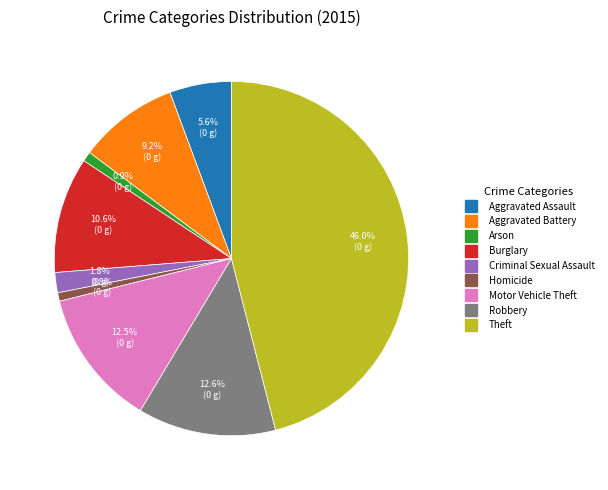

To the nearest percent, what is the difference between the Aggravated Battery and Theft slice percentages?

37%